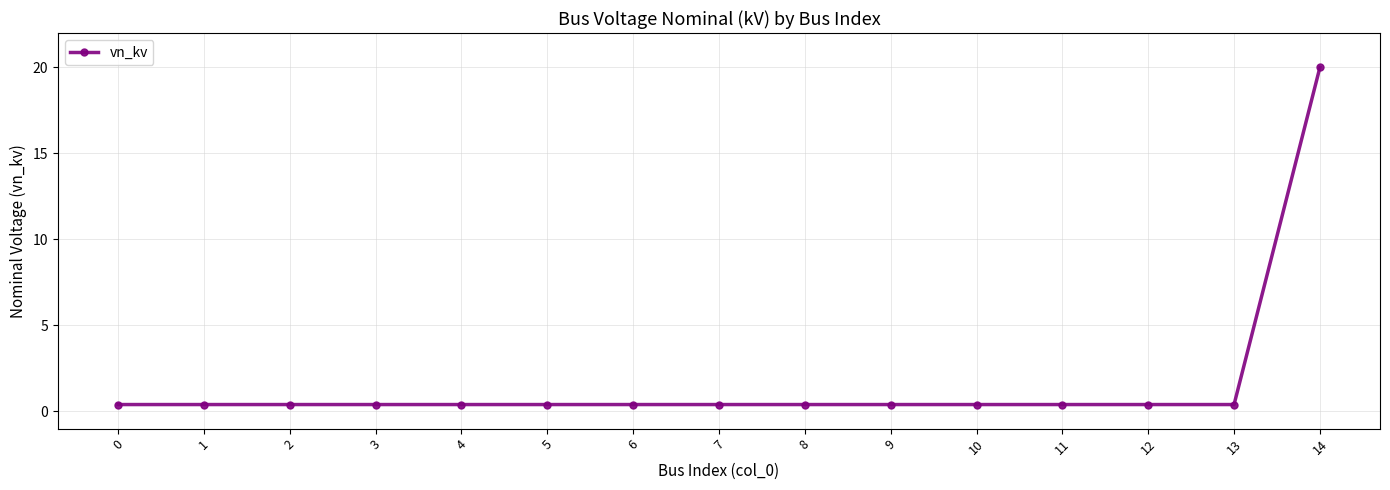

Is it true that the value at 14 is 20.0?

True